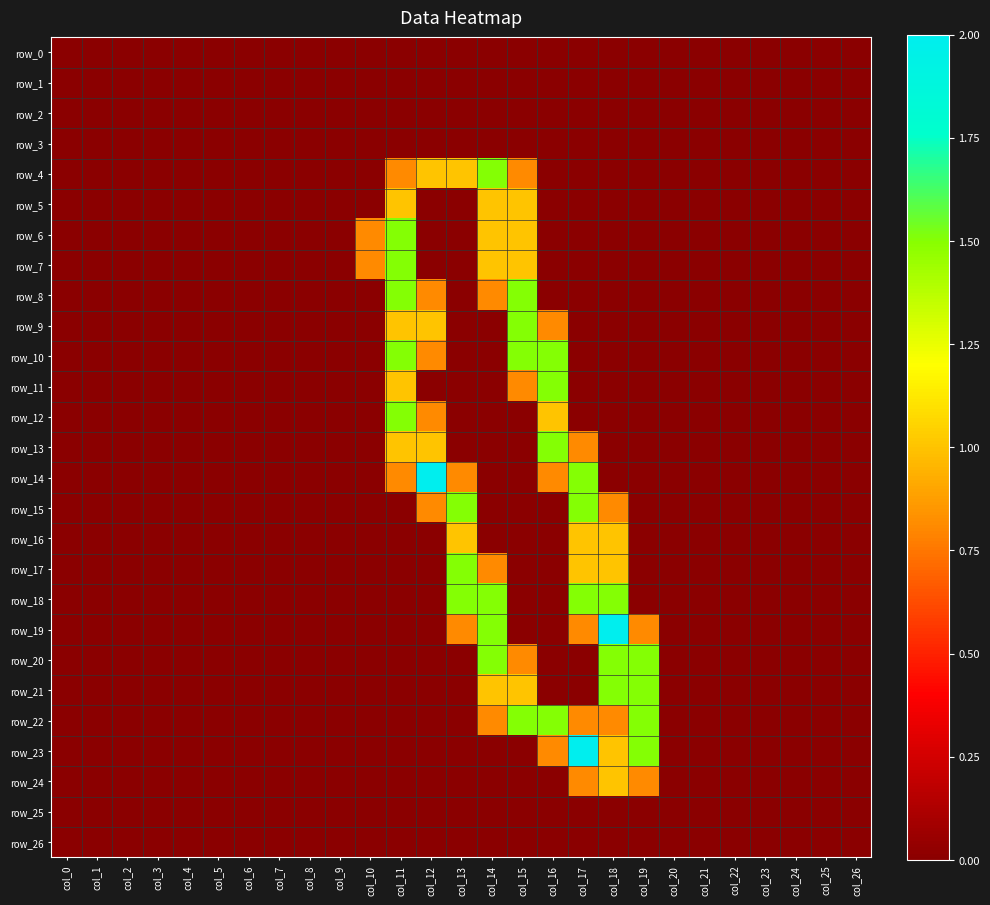

How many categories are shown in the chart?

27